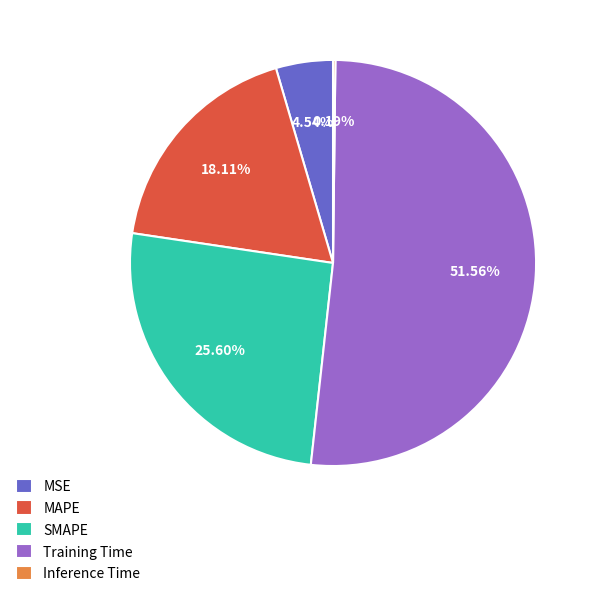

What percentage is the Training Time slice, to the nearest percent?

52%